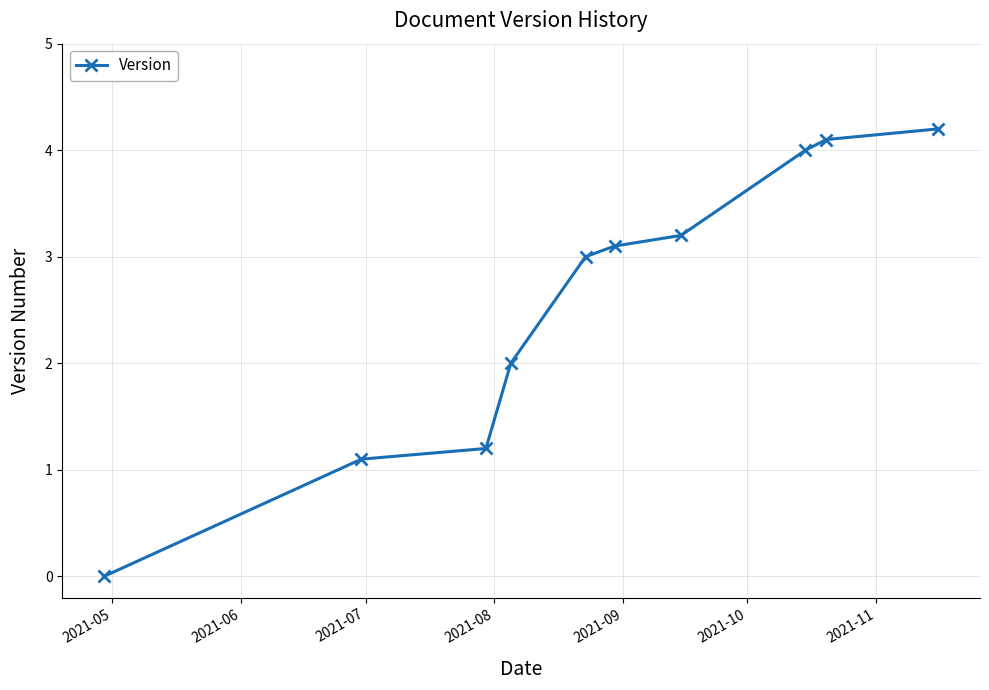

Reading left to right, extract all data points from this chart.

0.0	1.1	1.2	2.0	3.0	3.1	3.2	4.0	4.1	4.2